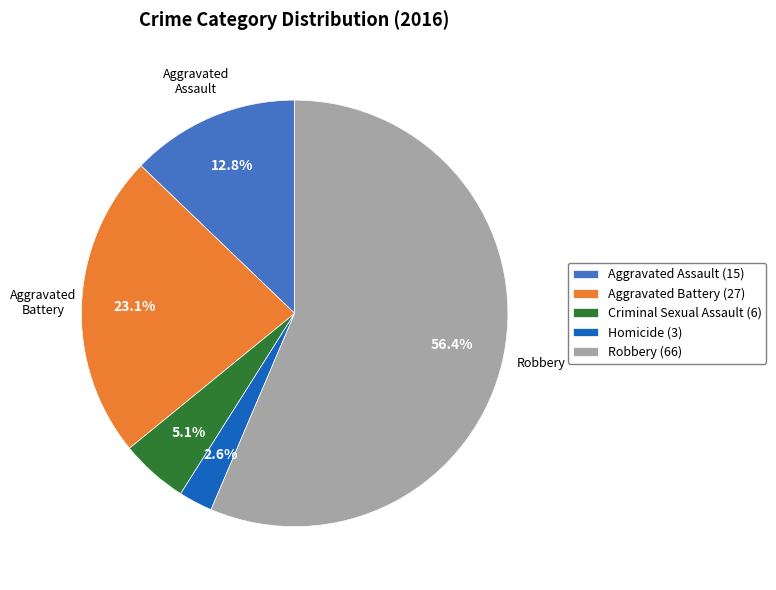

Rank the categories by value from highest to lowest.

Robbery, Aggravated Battery, Aggravated Assault, Criminal Sexual Assault, Homicide